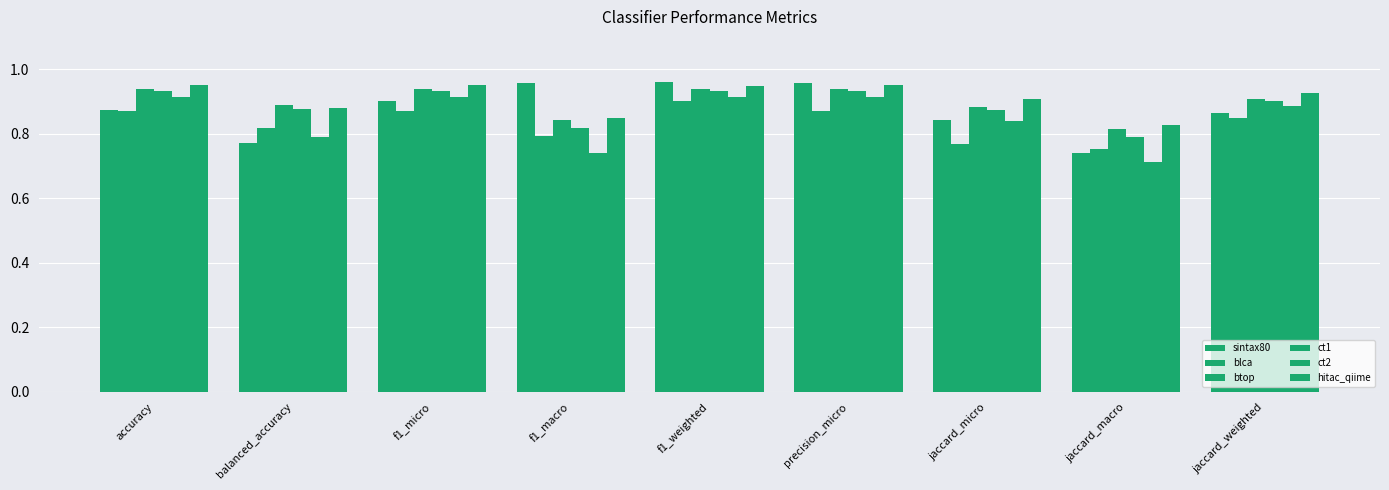

How many distinct data groups are displayed?

6